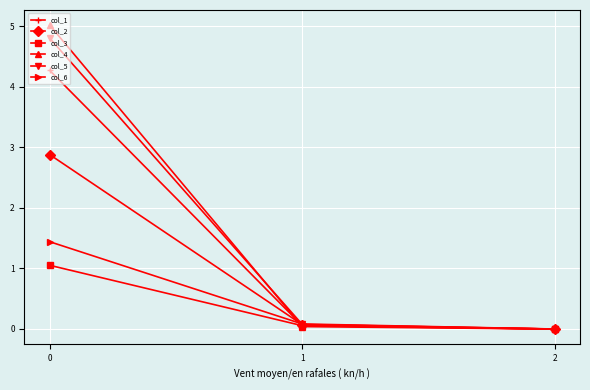

Does the chart have visible grid lines?

Yes